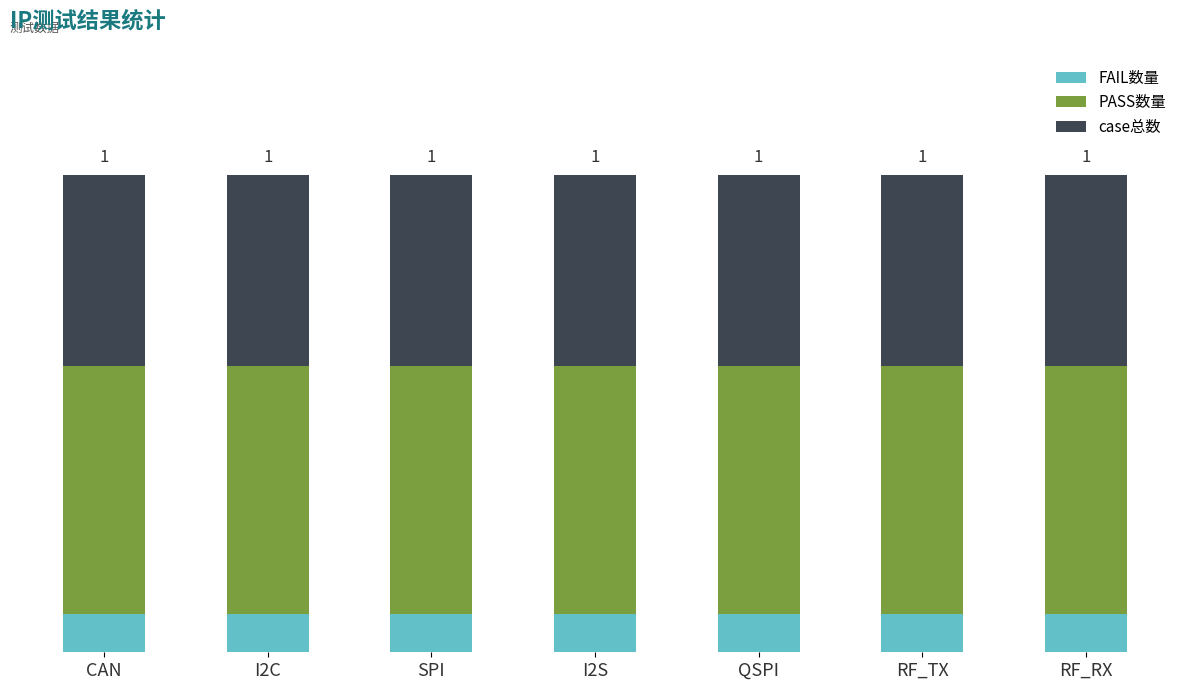

What is the total value across all series at SPI?

1.0